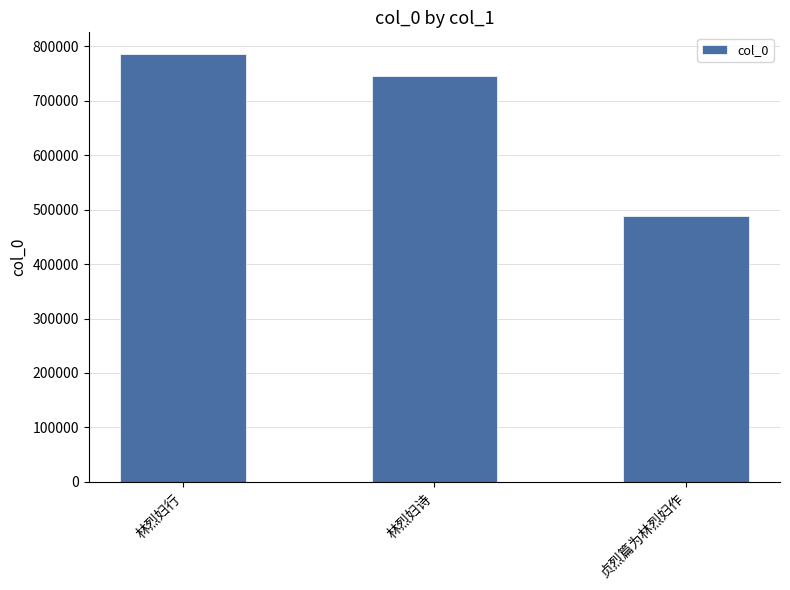

The chart shows a value of 239617 at 贞烈篇为林烈妇作. True or false?

False